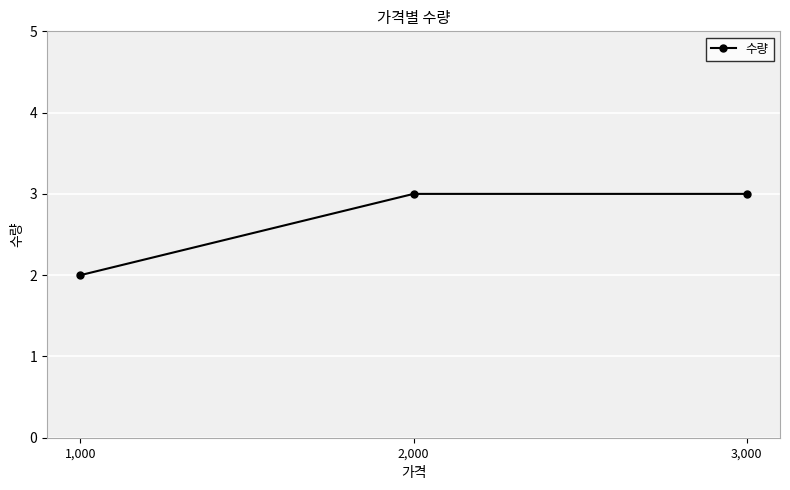

What position from the left is 1,000?

1